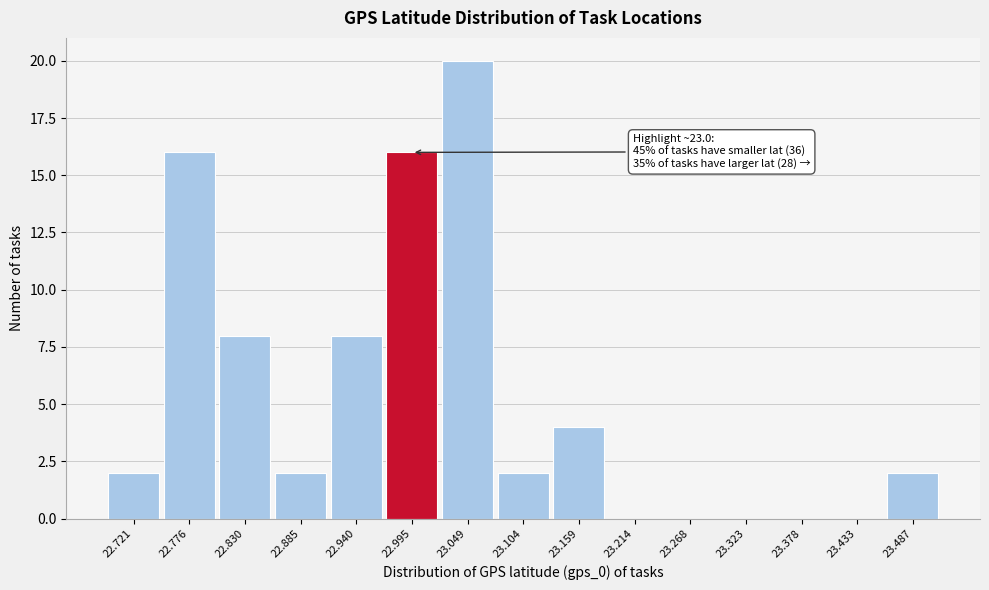

Reading left to right, what are all the values shown in this chart?

22.721=2	22.776=16	22.830=8	22.885=2	22.940=8	22.995=16	23.049=20	23.104=2	23.159=4	23.214=0	23.268=0	23.323=0	23.378=0	23.433=0	23.487=2